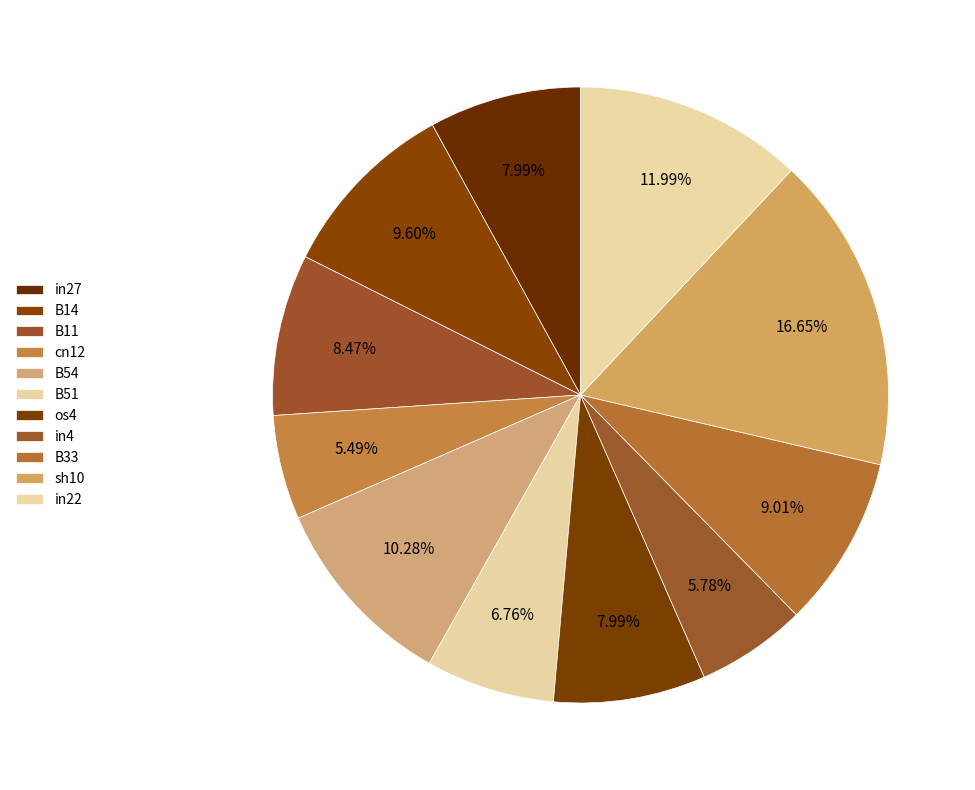

Combined, what portion of the pie is B11 and os4?

16.5%